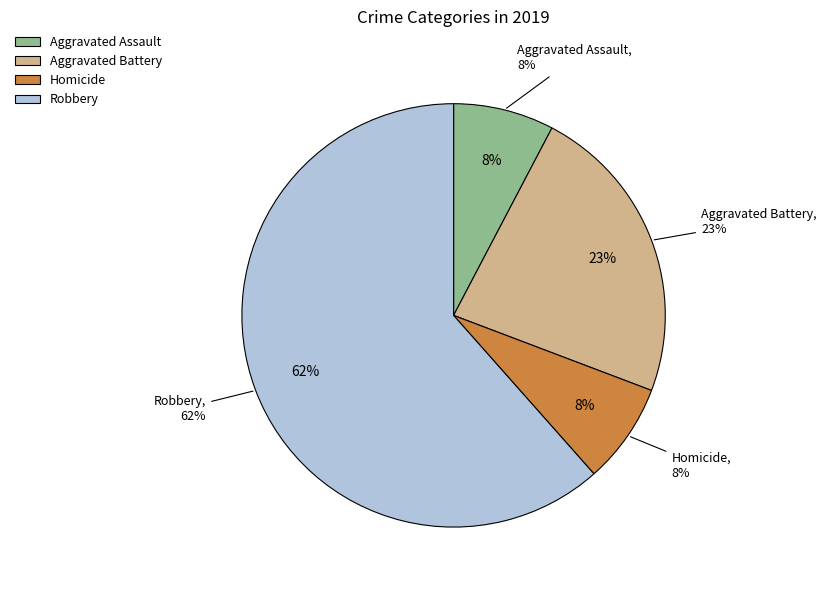

Is Robbery the majority of the pie?

Yes